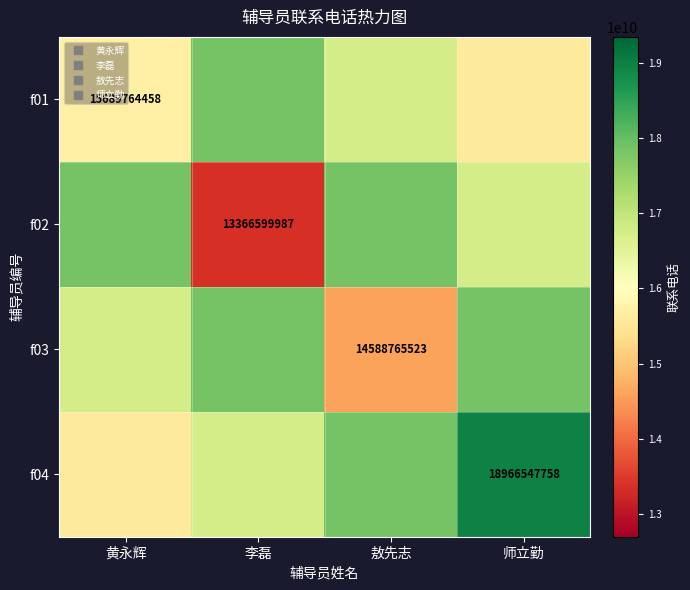

What is the difference between the second highest and second lowest values in the f01 series?

1036804191.6